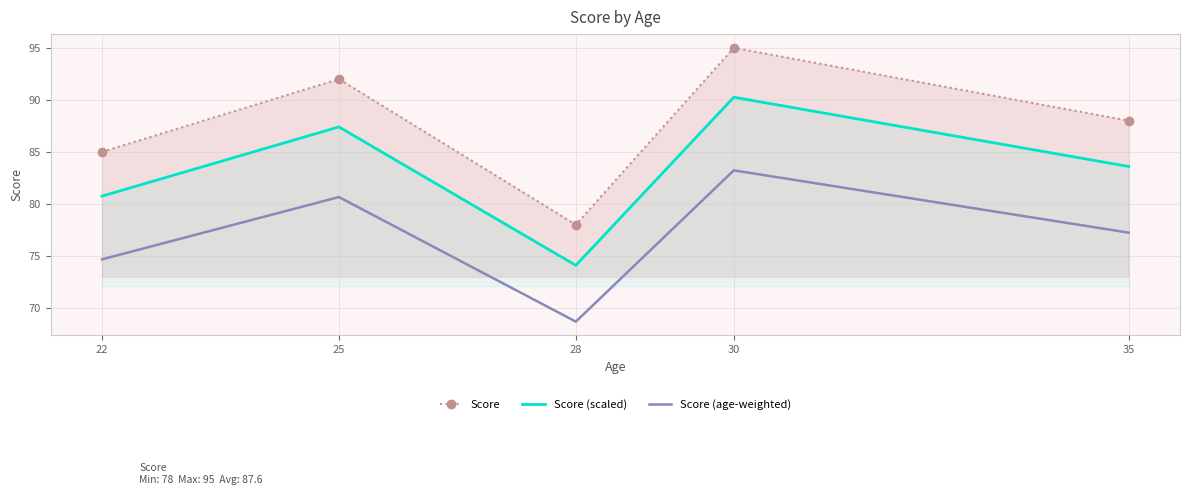

Count the number of categories in the chart.

5